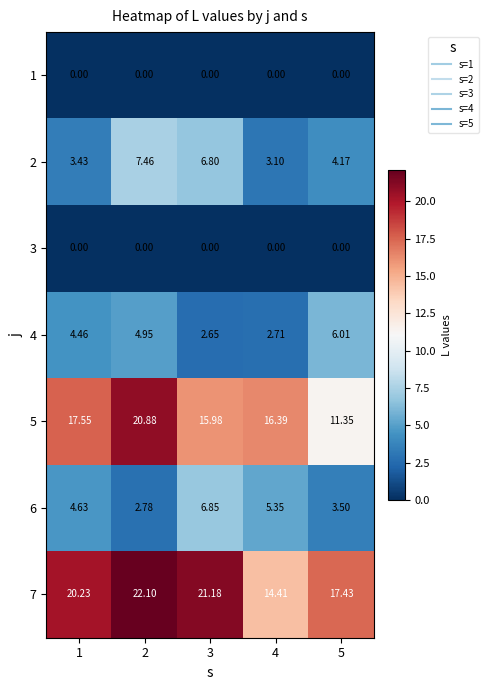

Is the value of 5 at 4 greater than the value of 4 at 1?

Yes